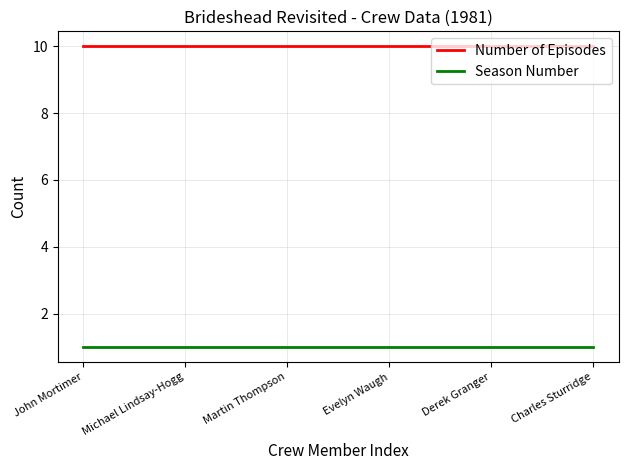

What are all the series names shown in the legend?

Number of Episodes, Season Number